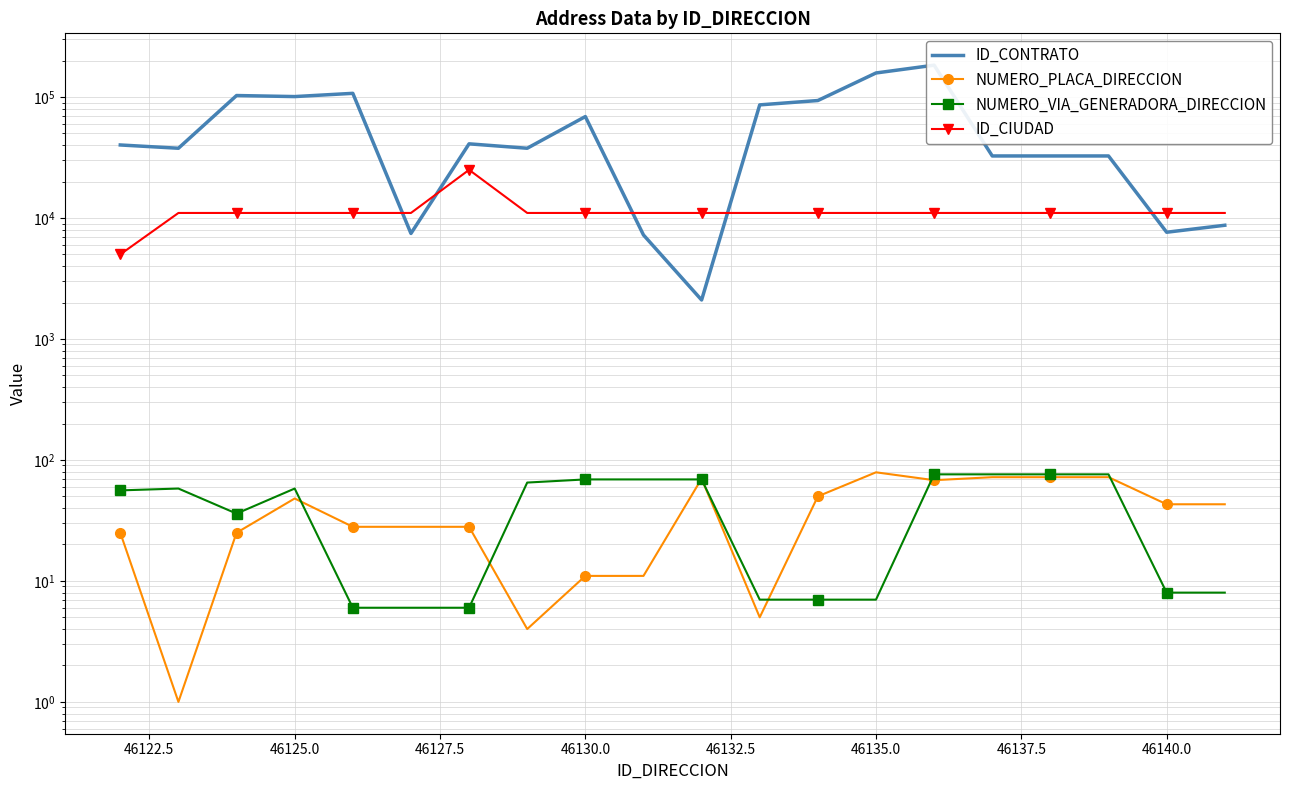

True or false: ID_CIUDAD and NUMERO_VIA_GENERADORA_DIRECCION intersect in this chart.

False